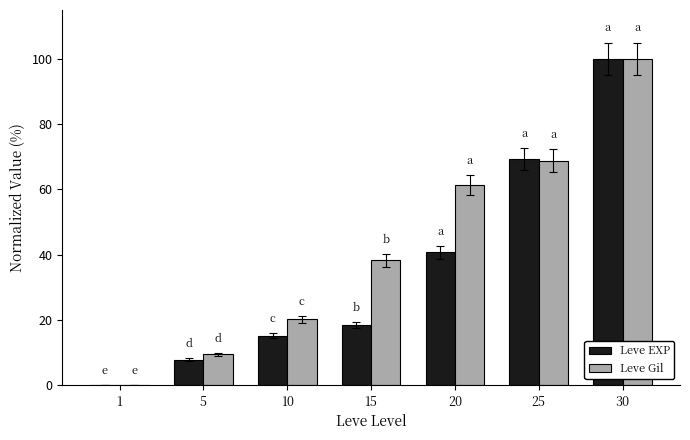

Which series changed the most between 20 and 30?

Leve EXP